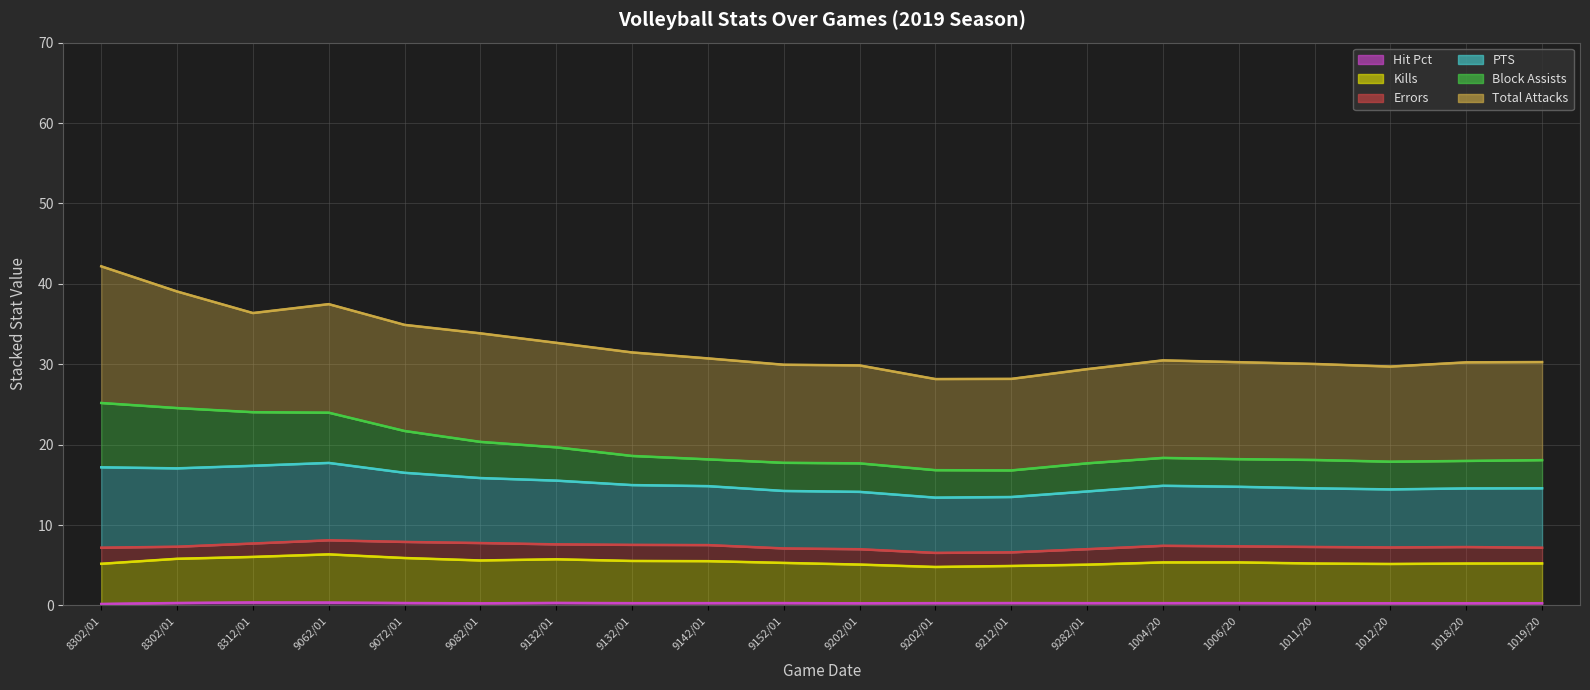

The Hit Pct series shows 0.5 at 1004/20. True or false?

False